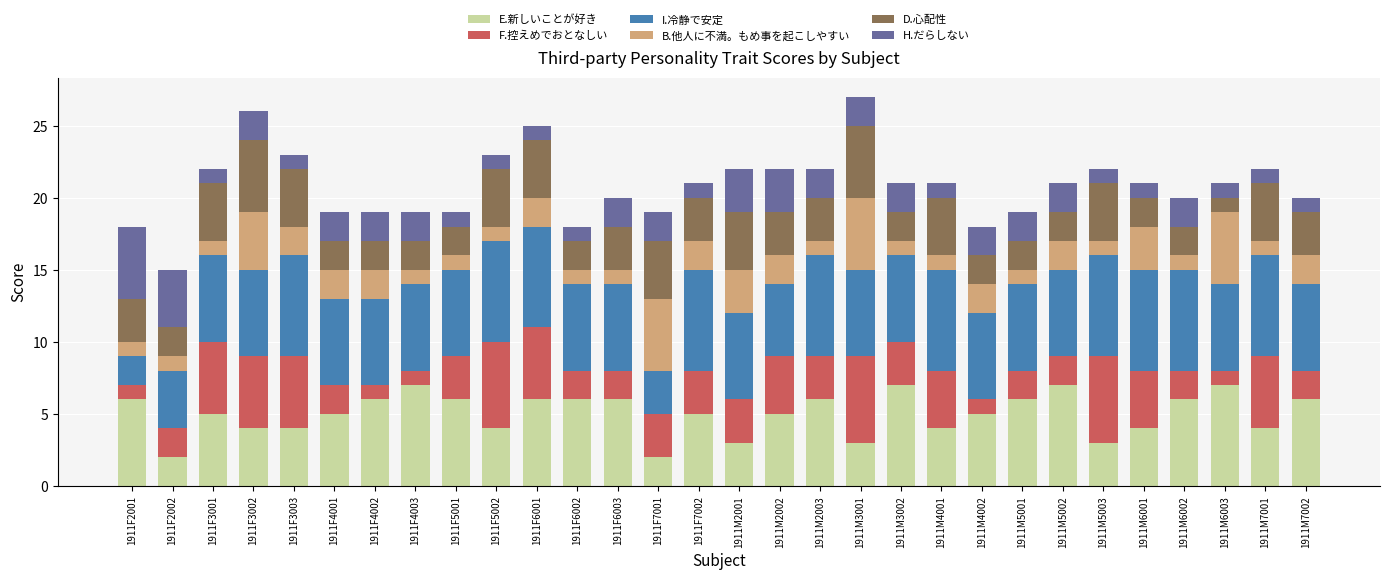

What is the total value across all series at 1911M4001?

21